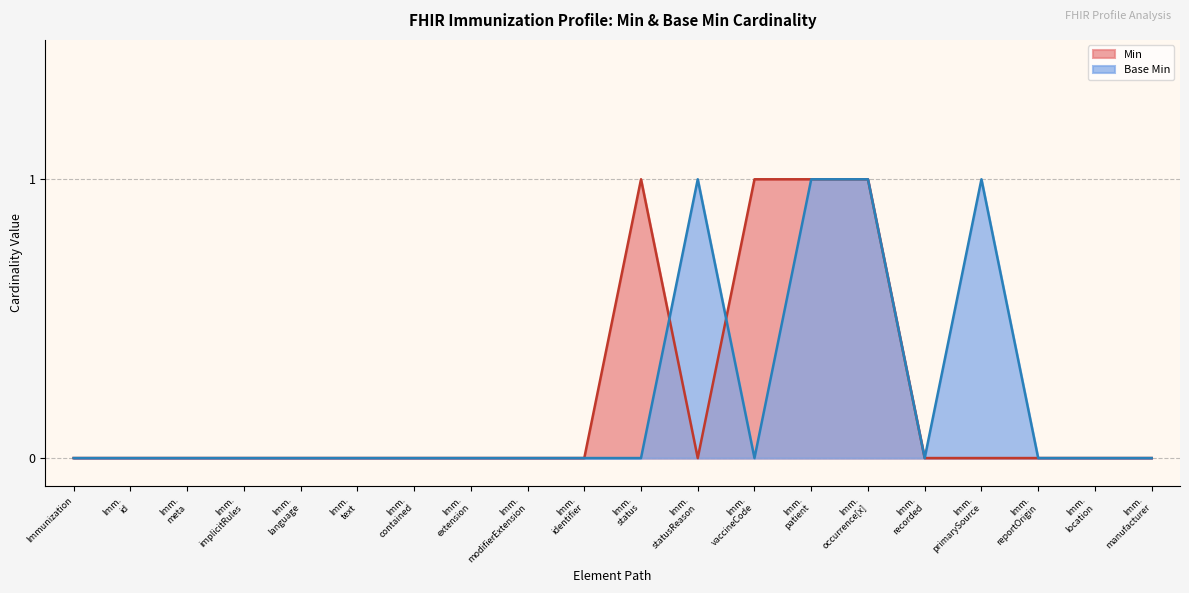

How many lines are shown in the chart?

2